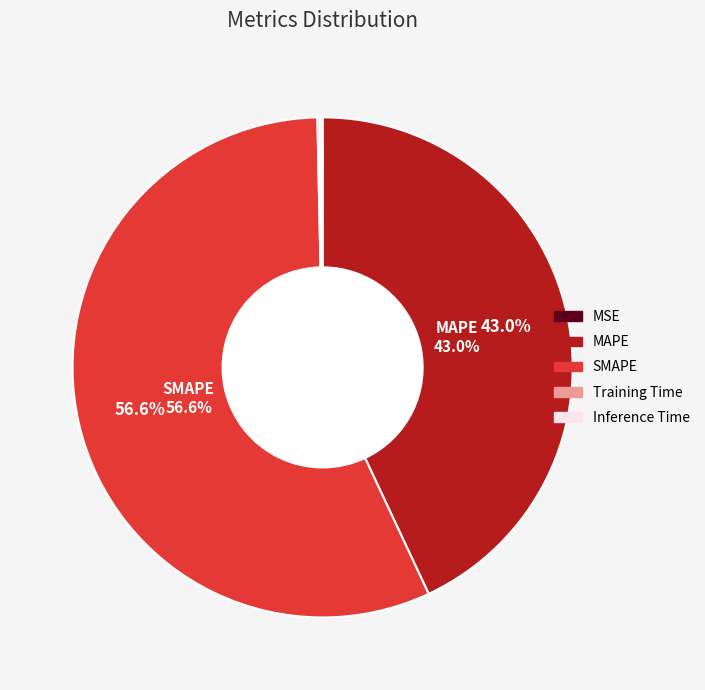

To the nearest percent, what is the average slice percentage?

20%